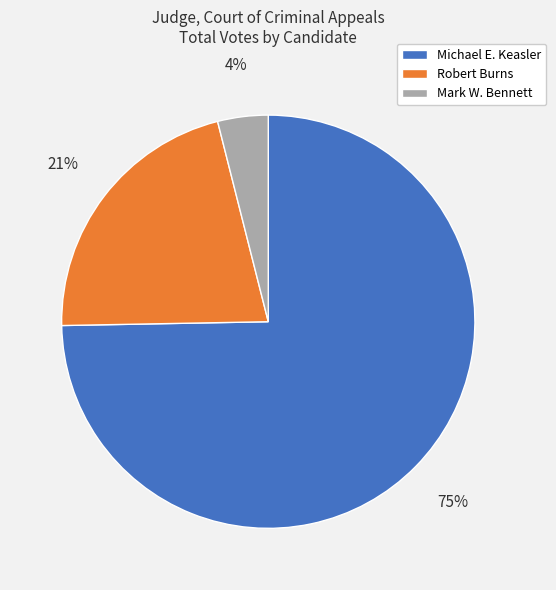

Rank the categories by value from highest to lowest.

Michael E. Keasler, Robert Burns, Mark W. Bennett